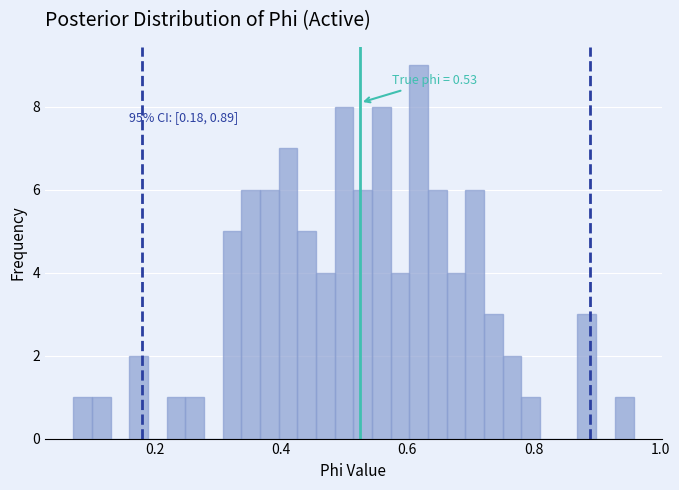

Around what value on the x-axis is the tallest bar? Give the approximate position of its centre, as read against the axis.

0.62